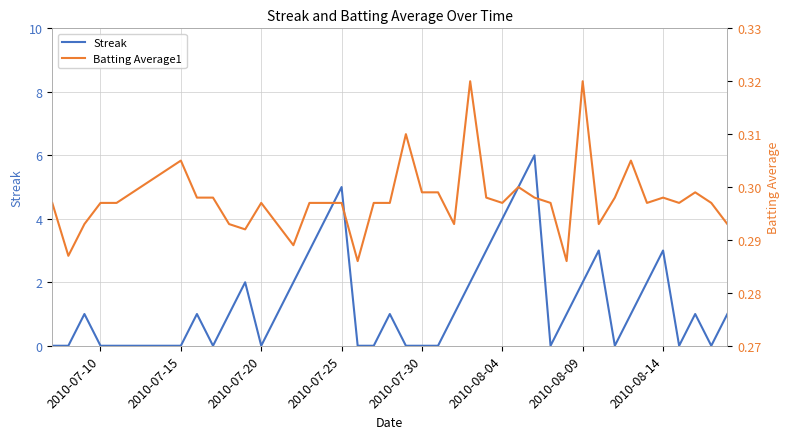

True or false: Streak has more than 2 points higher than both neighbors.

True